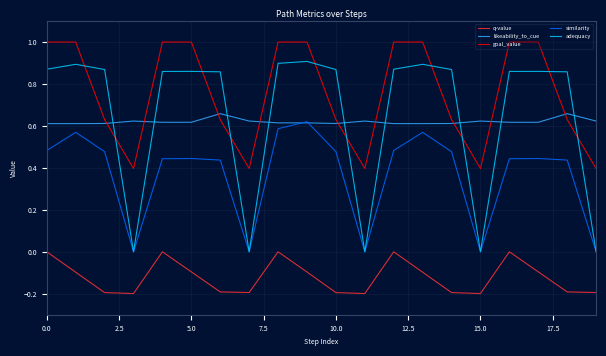

What is the maximum value shown in the chart?

1.0